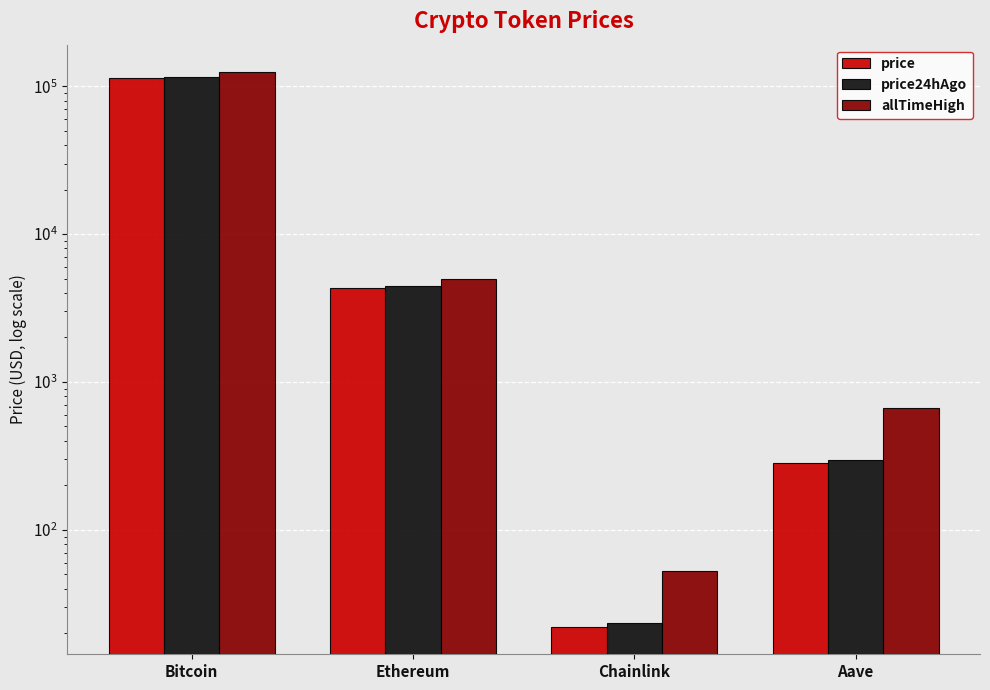

Which label corresponds to the largest value in the chart?

Bitcoin